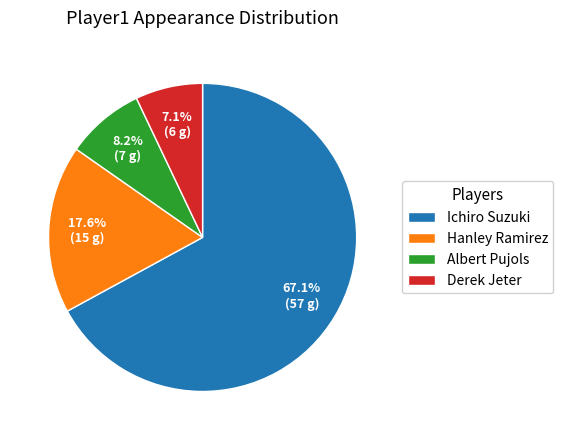

Does Ichiro Suzuki account for over 50% of the chart?

Yes